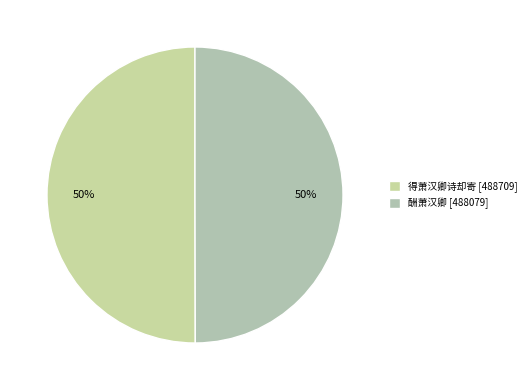

Rank the categories by value from lowest to highest.

酬萧汉卿, 得萧汉卿诗却寄